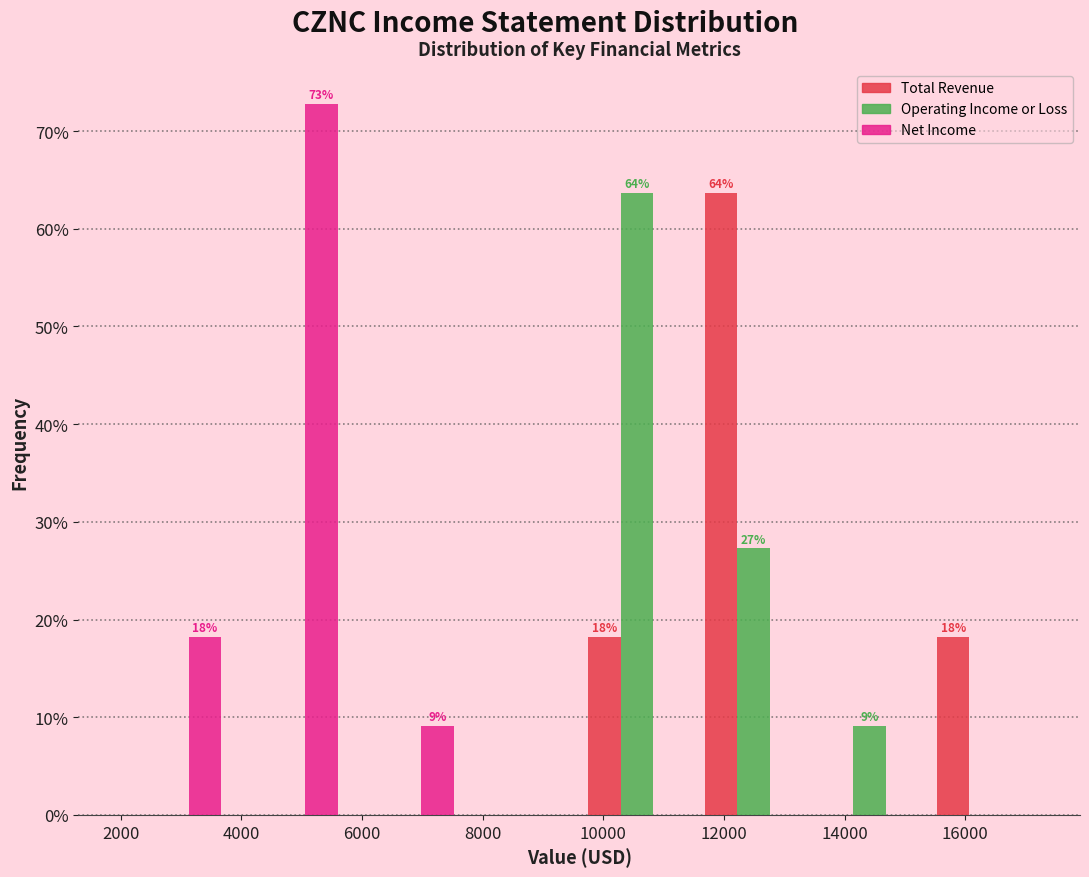

In the Net Income series, which range on the x-axis has the tallest bar?

3800 to 5800